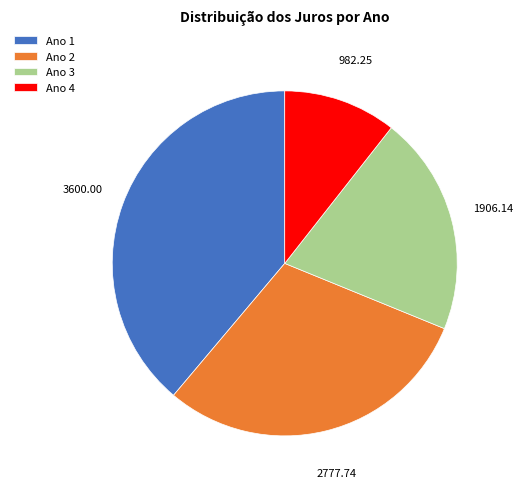

Does any single category account for the majority?

No